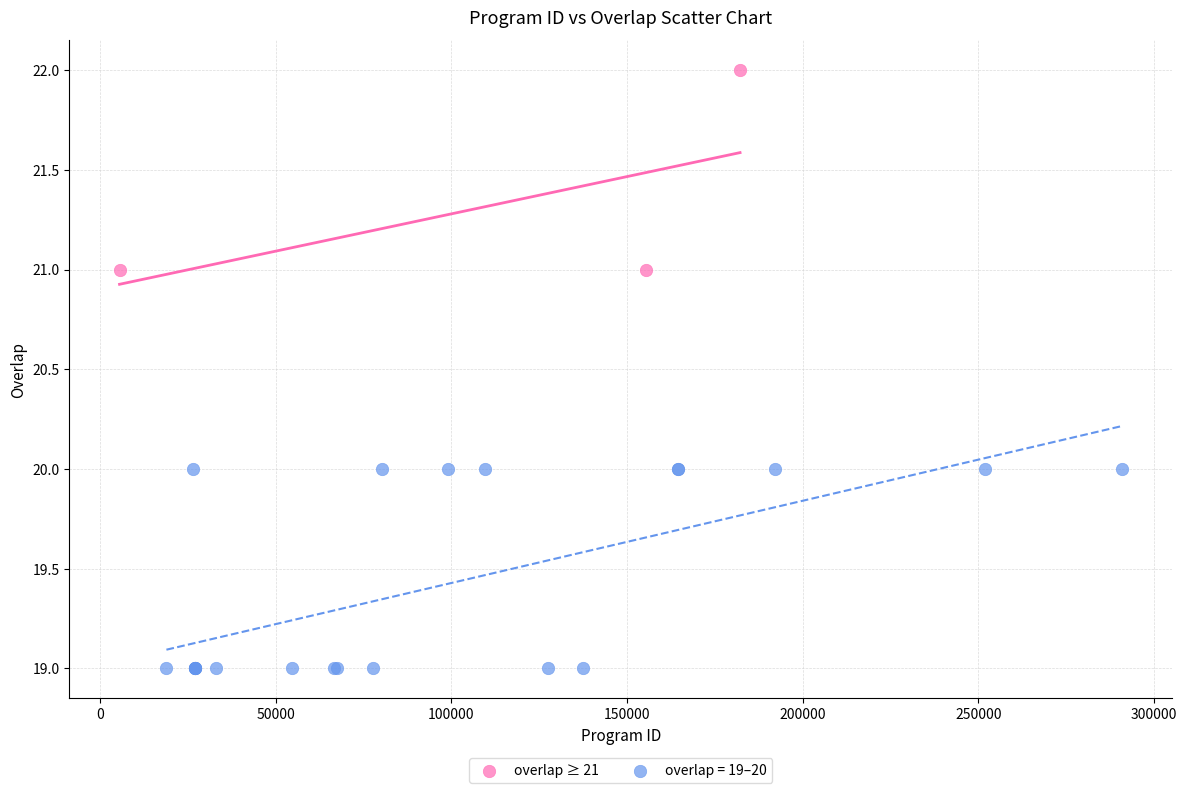

Which series reaches the minimum Y coordinate?

overlap = 19–20